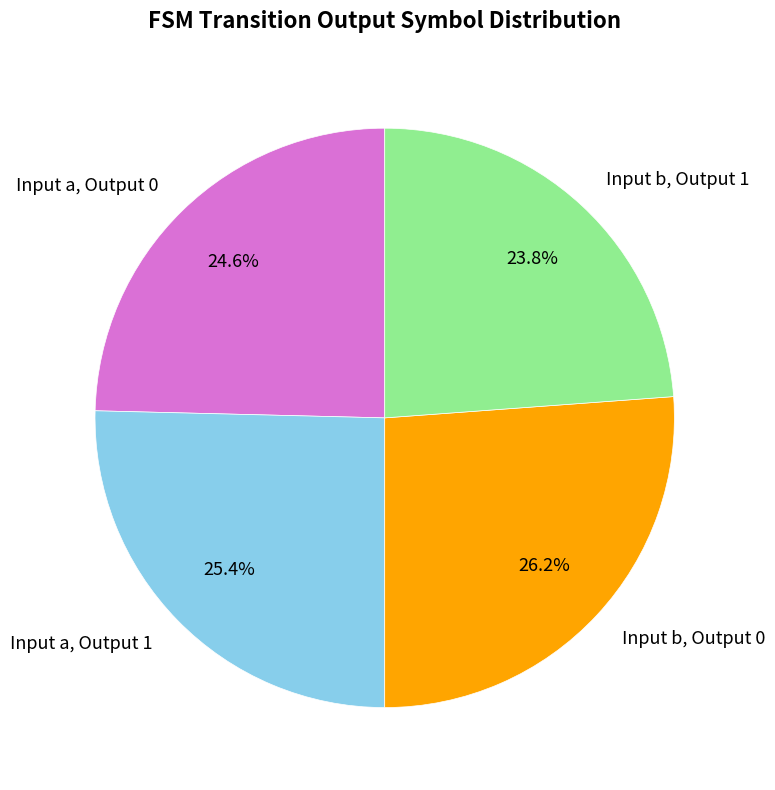

Count the number of slices in the pie.

4